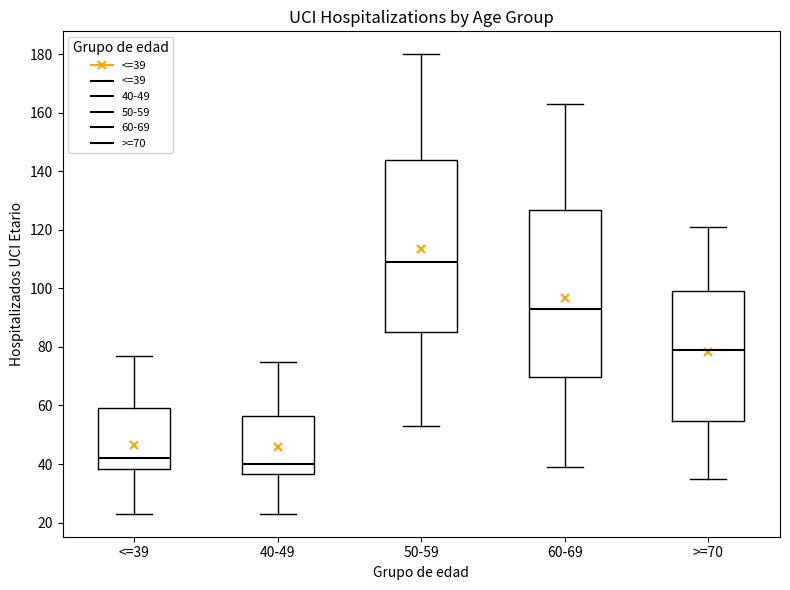

Where does the lower whisker of the box for 60-69 end on the y-axis? The values are not printed on the chart, so give them approximately, as read against the axis.

40